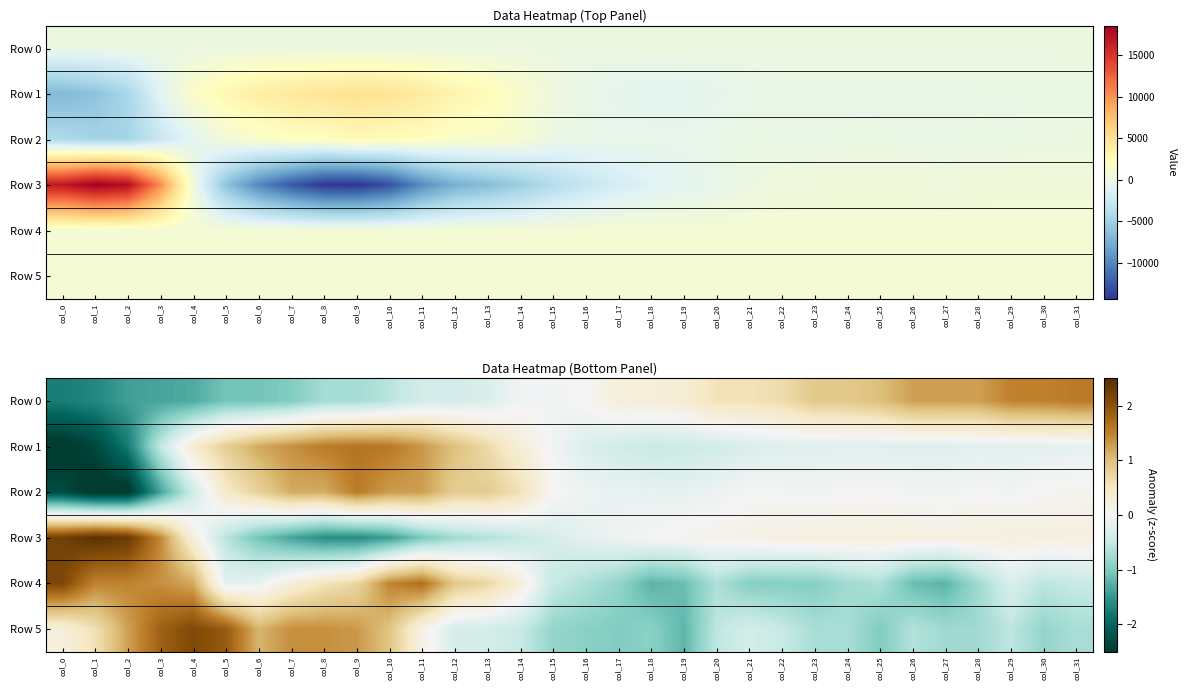

Between col_15 and col_27, which series saw the biggest shift?

Row 0